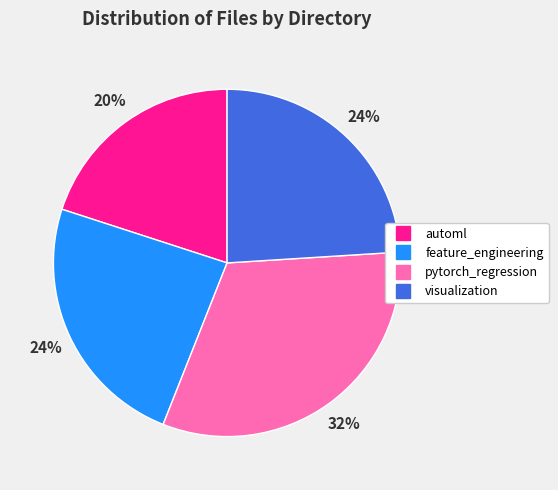

Is automl the majority of the pie?

No